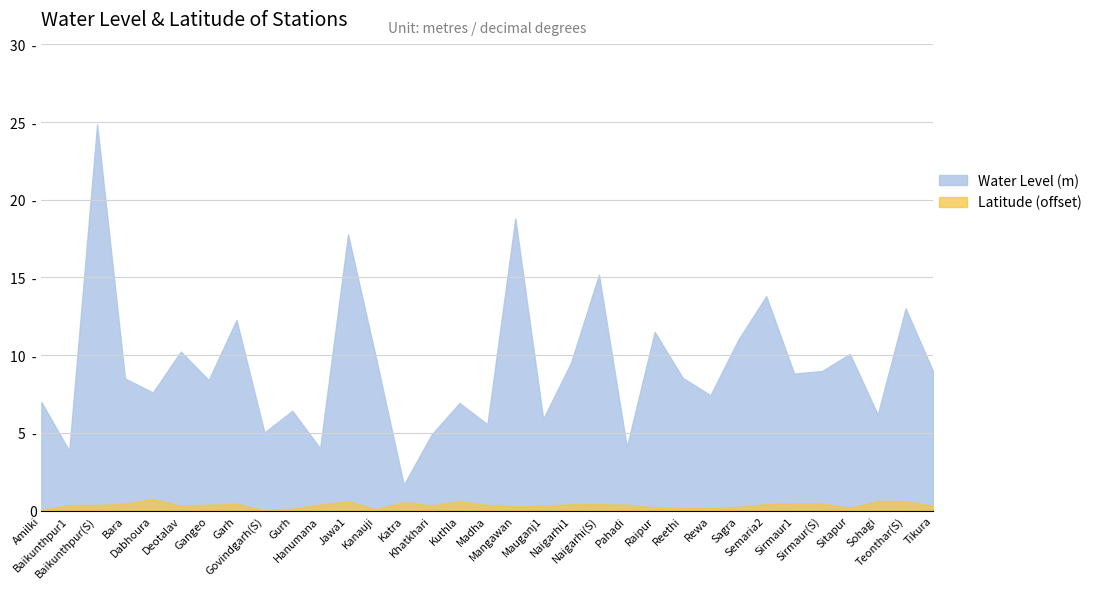

At which category is the sum across all series the highest?

Baikunthpur(S)